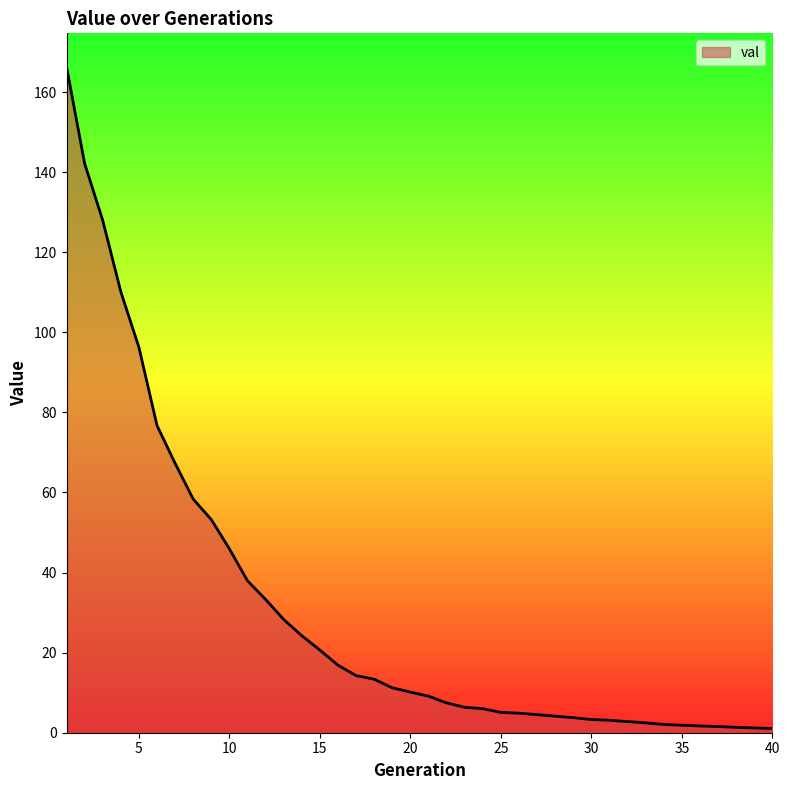

What is the difference between the maximum and minimum values?

165.3